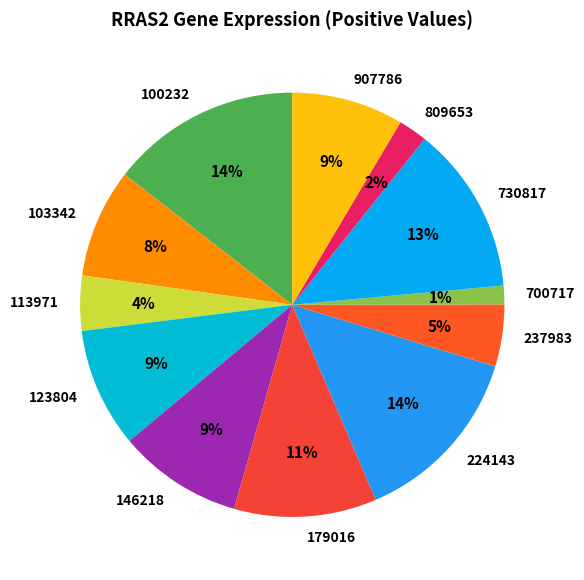

Is it true that 809653 is 2% of the pie?

True